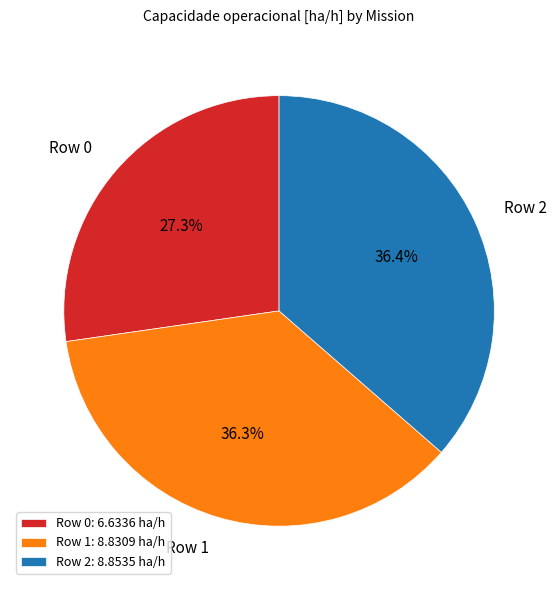

True or false: Row 1 accounts for 36% of the total.

True